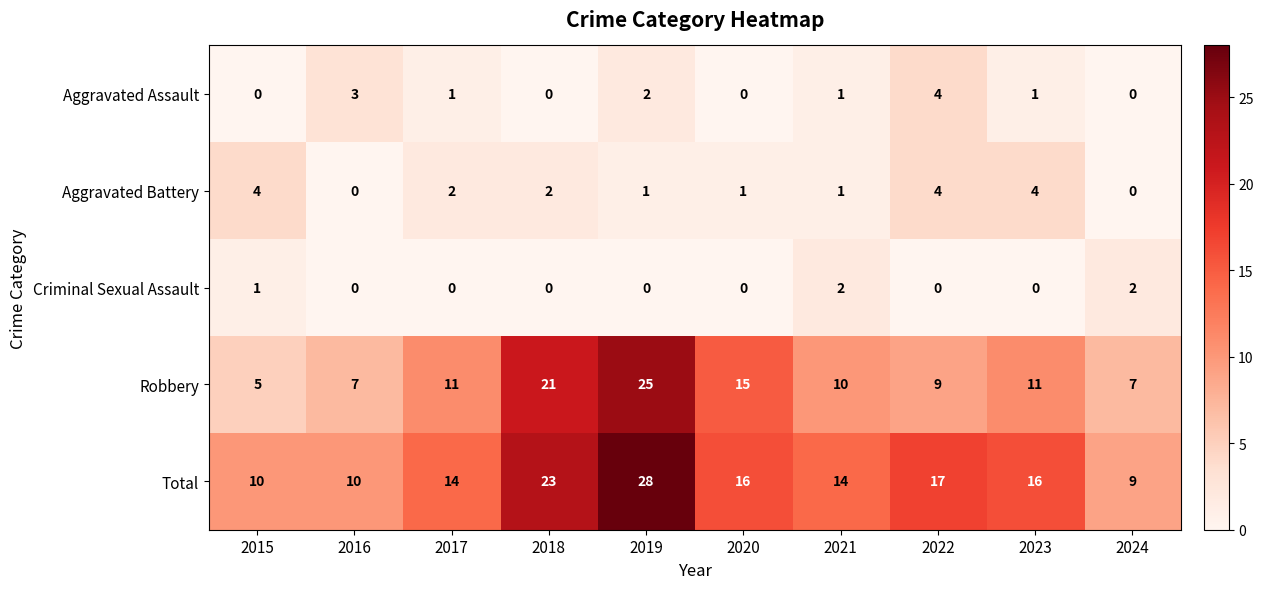

The Total series shows 6 at 2022. True or false?

False